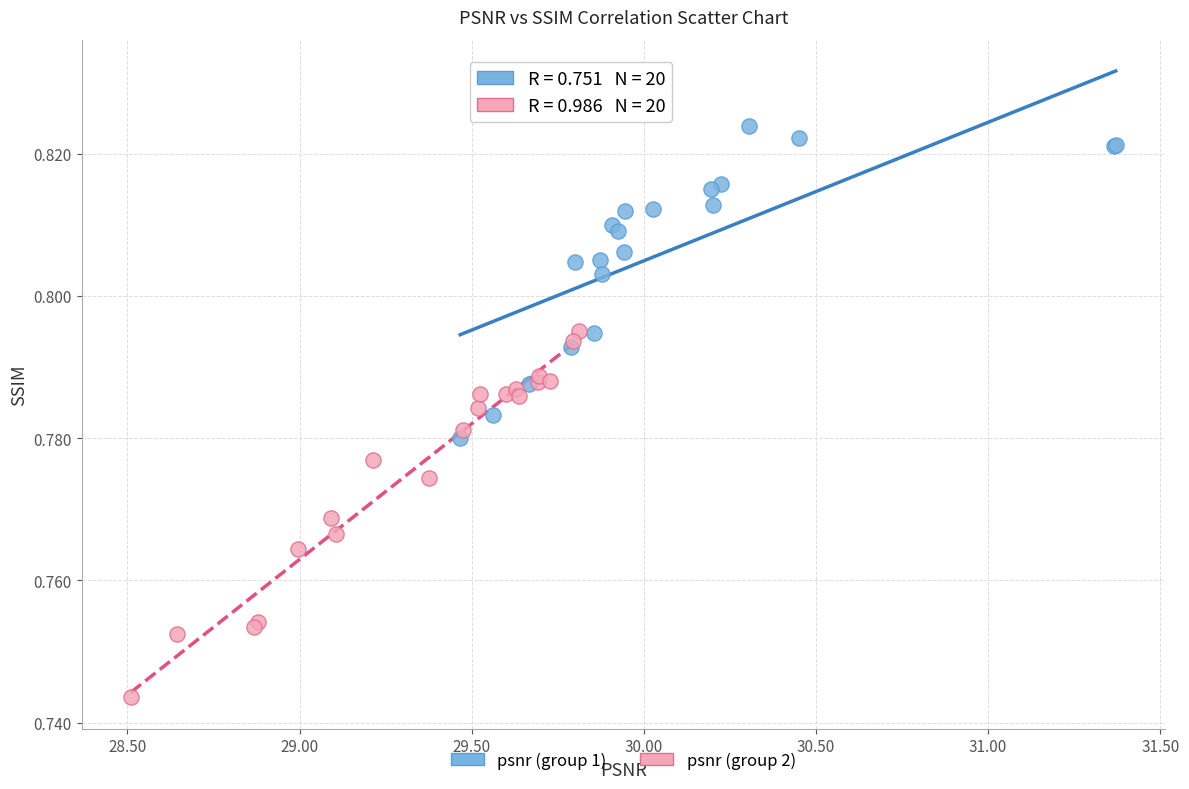

Which series contains the lowest Y value?

psnr (group 2)